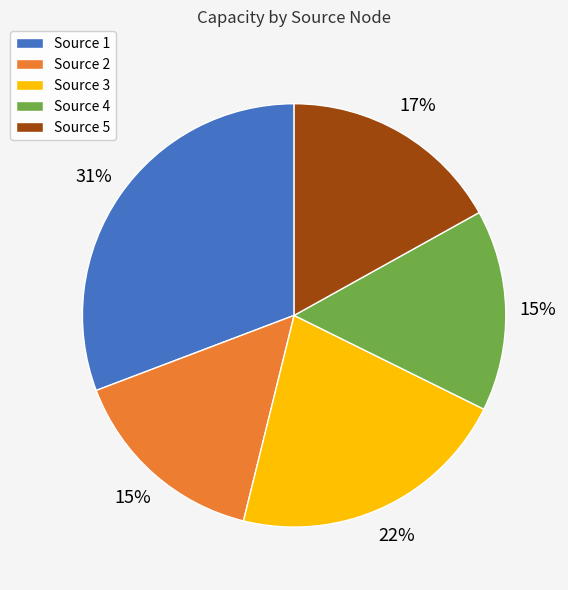

True or false: Source 3 accounts for 22% of the total.

True